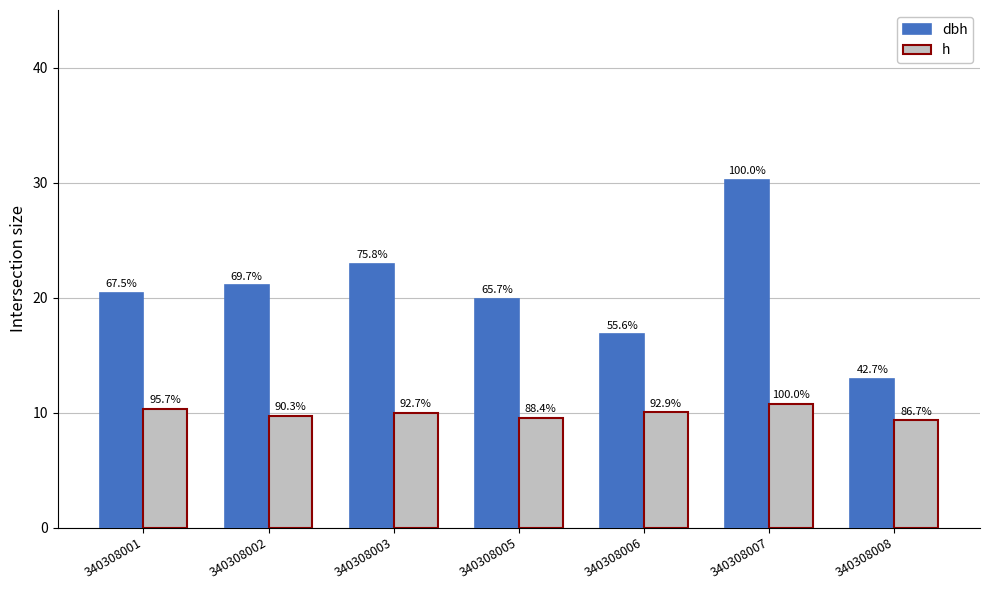

What are all the series names shown in the legend?

dbh, h